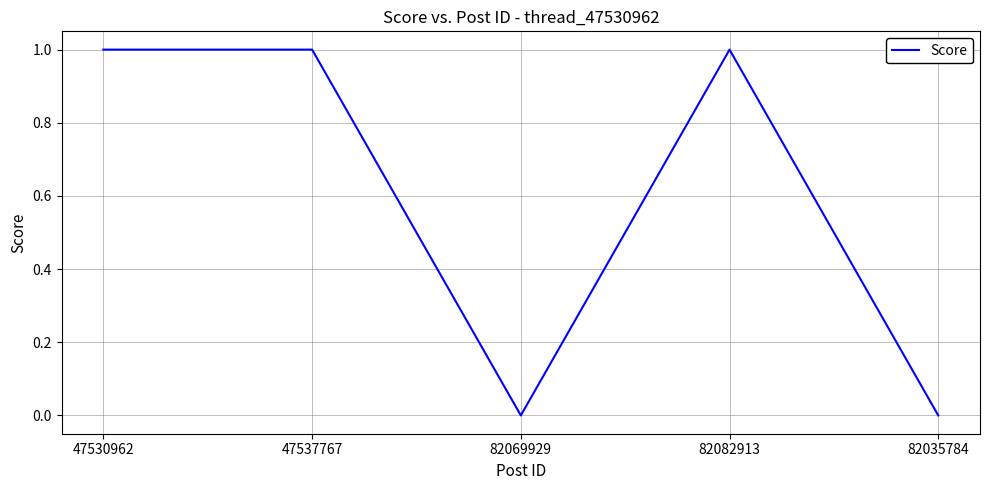

Reading left to right, transcribe all the data shown in this chart.

47530962=1	47537767=1	82069929=0	82082913=1	82035784=0